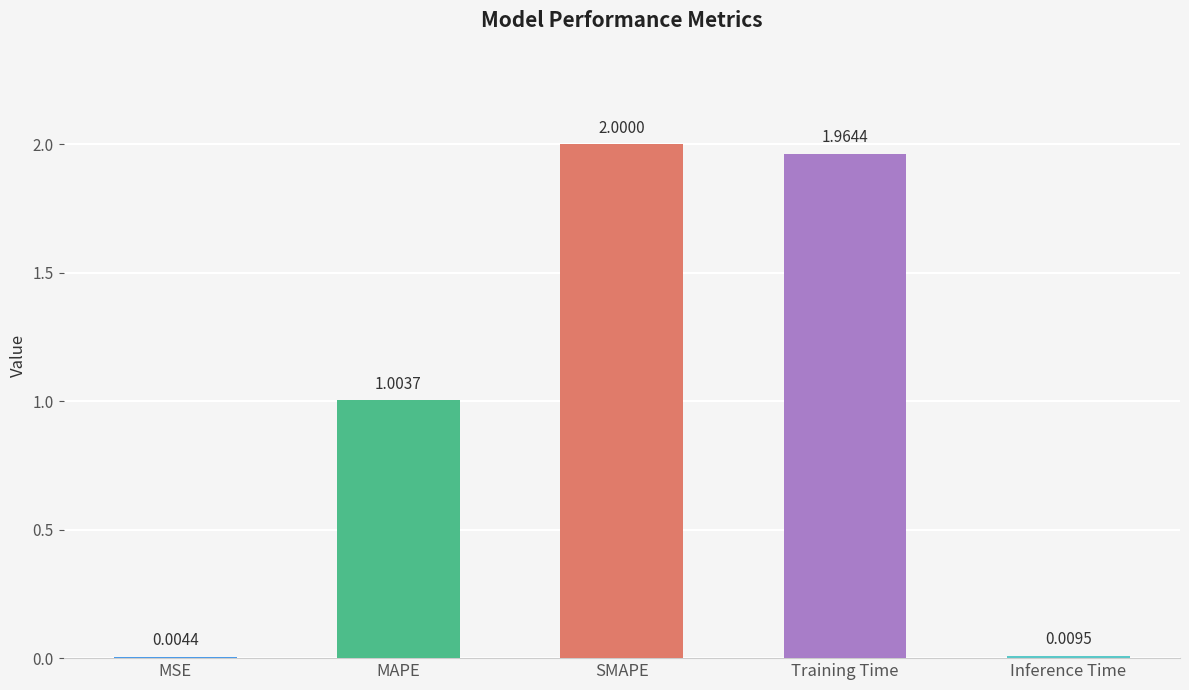

Which label corresponds to the largest value in the chart?

SMAPE